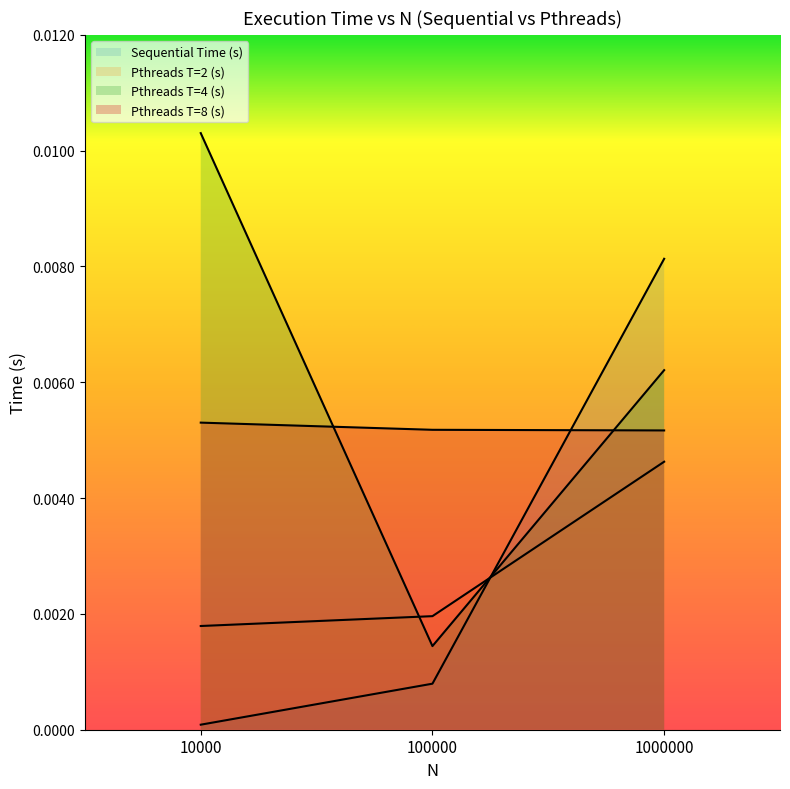

At which label does Pthreads T=4 (s) reach its peak?

10000